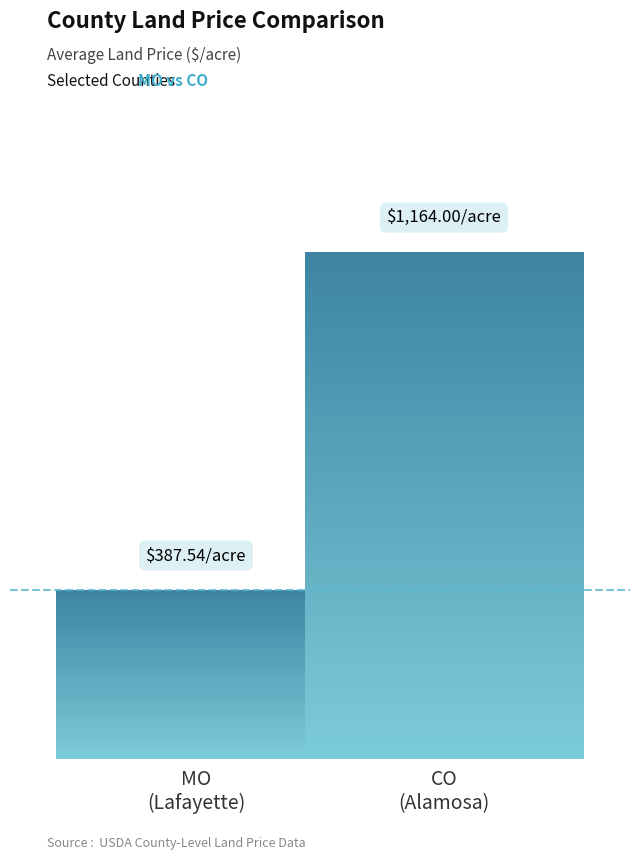

Does the chart contain stacked bars?

No